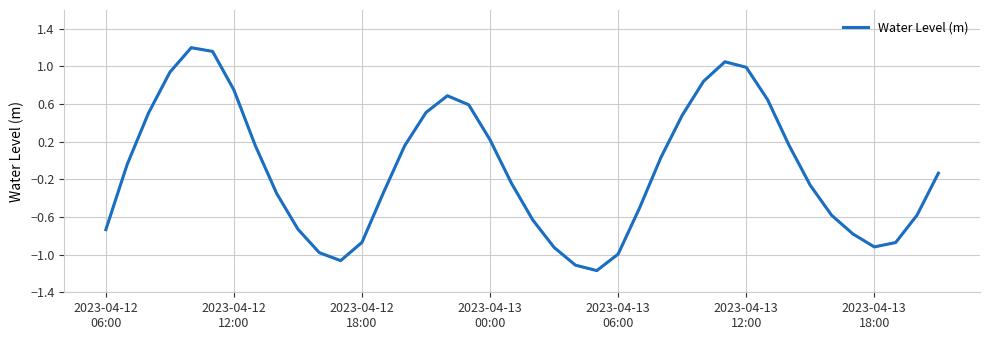

What is the difference between the maximum and minimum values?

2.4